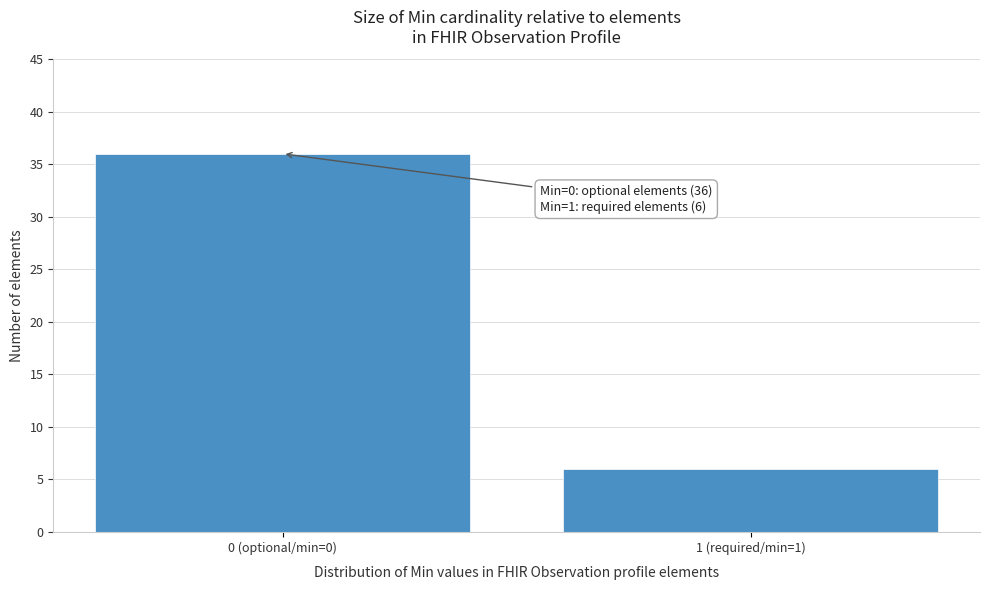

Reading right to left, extract all data points from this chart.

6	36